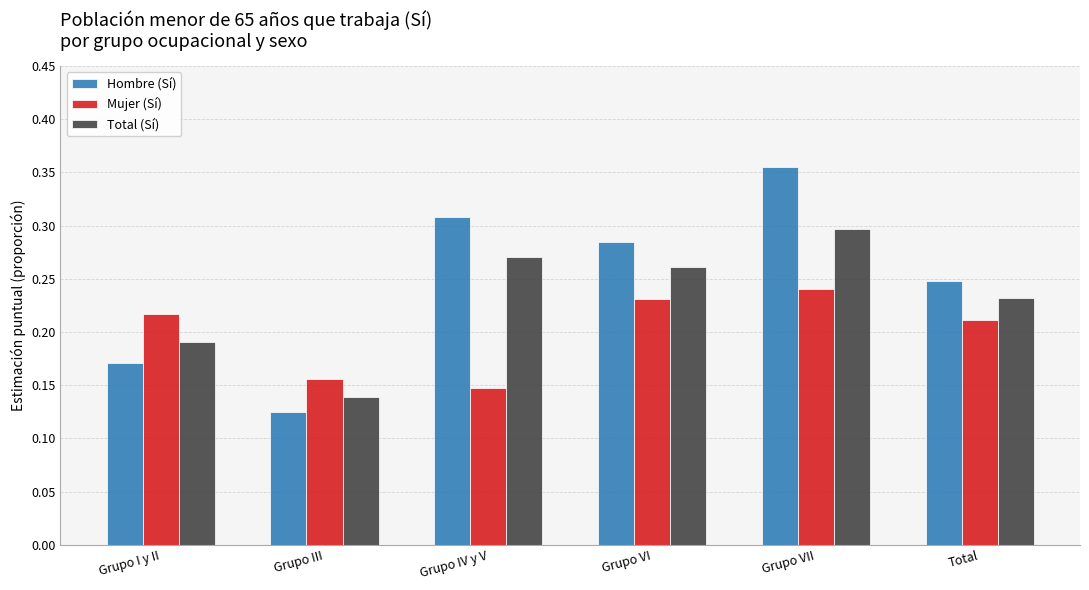

What are all the series names shown in the legend?

Hombre (Sí), Mujer (Sí), Total (Sí)